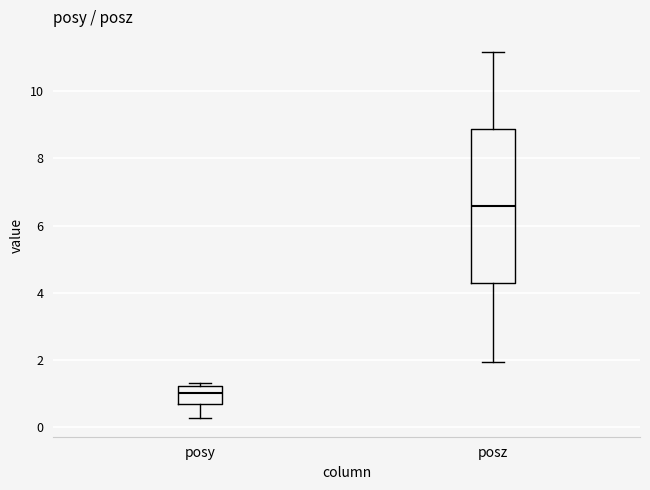

Reading left to right, read every box against the y-axis: the position of its median line, the range the box covers, and the ends of its whiskers. The values are not printed on the chart, so give them approximately, as read against the axis.

posy: median 1.0, box 0.8 to 1.2, whiskers 0.2 to 1.4
posz: median 6.6, box 4.2 to 8.8, whiskers 2.0 to 11.2